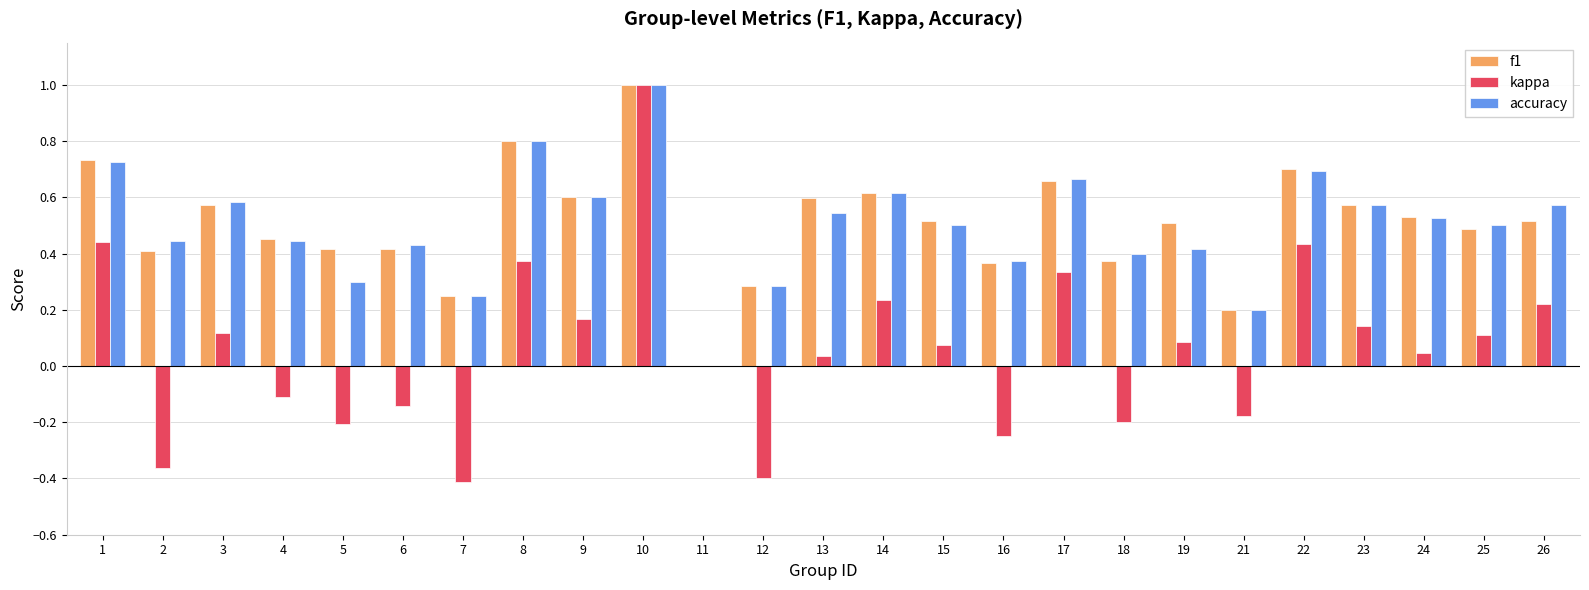

How many categories are shown in the chart?

25